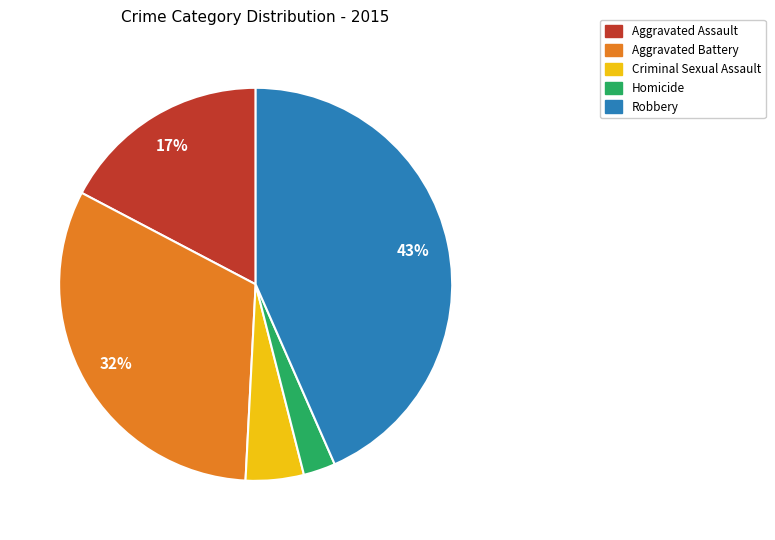

Rank the categories by value from lowest to highest.

Homicide, Criminal Sexual Assault, Aggravated Assault, Aggravated Battery, Robbery